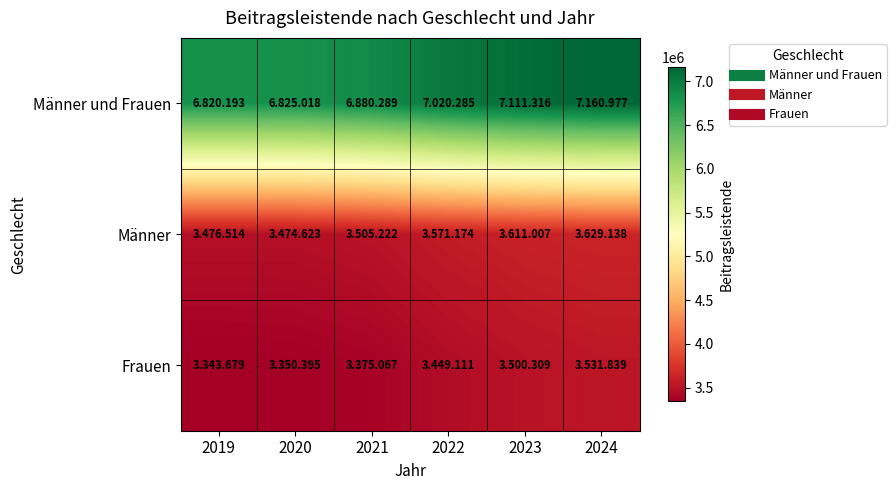

Count the number of categories in the chart.

6